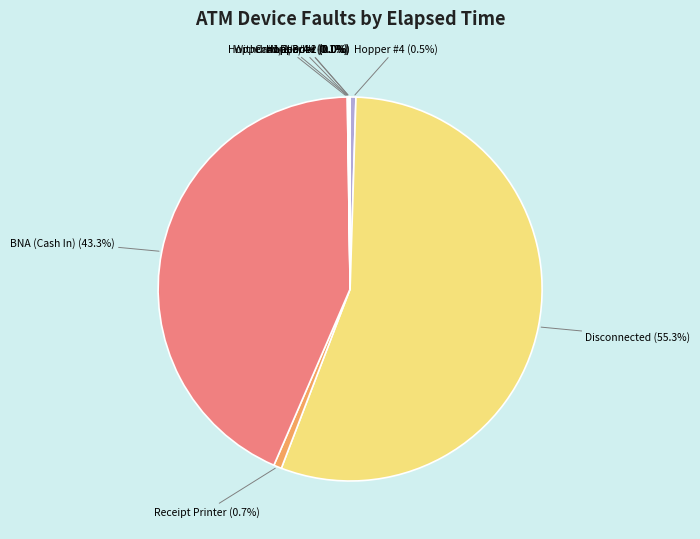

Does any single category account for the majority?

Yes